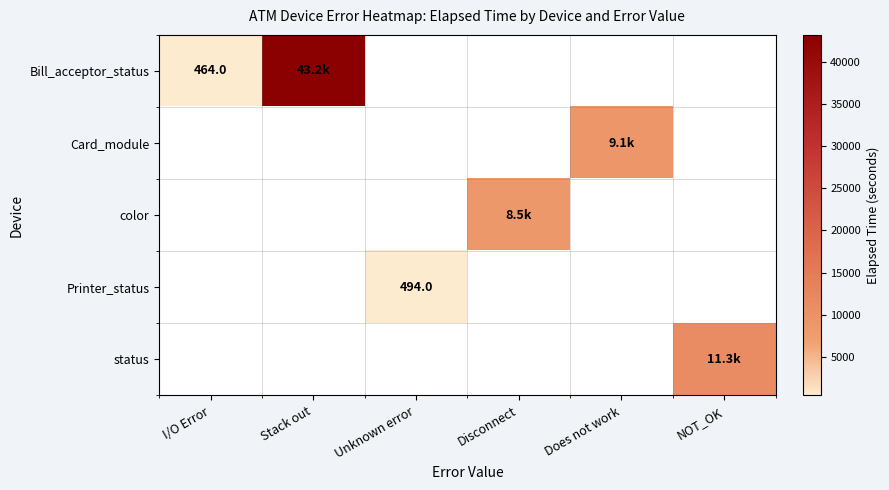

The value of Bill_acceptor_status at I/O Error is 464. True or false?

True